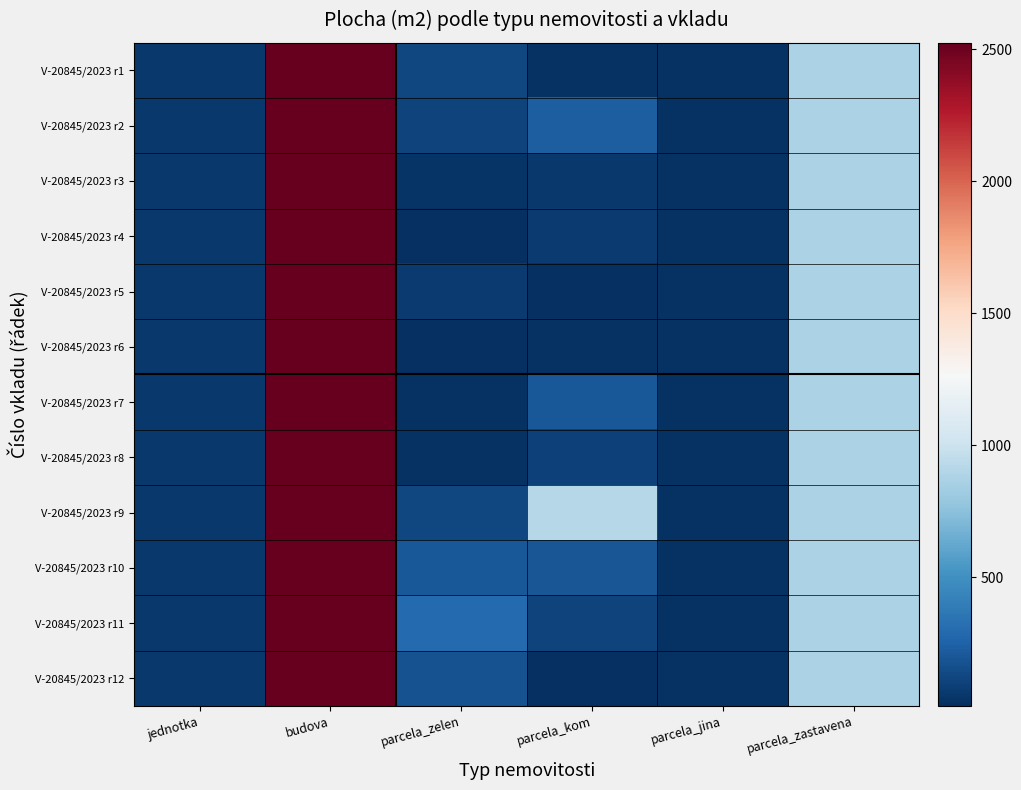

Which has a higher value, budova or parcela_zastavena?

budova